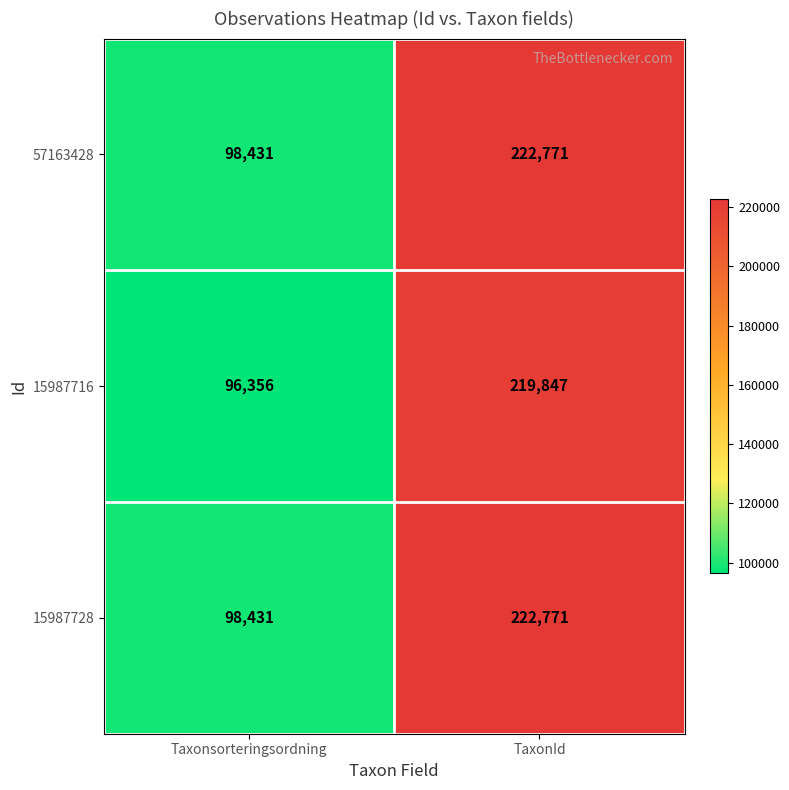

Rank the categories by 15987728 value from lowest to highest.

Taxonsorteringsordning, TaxonId